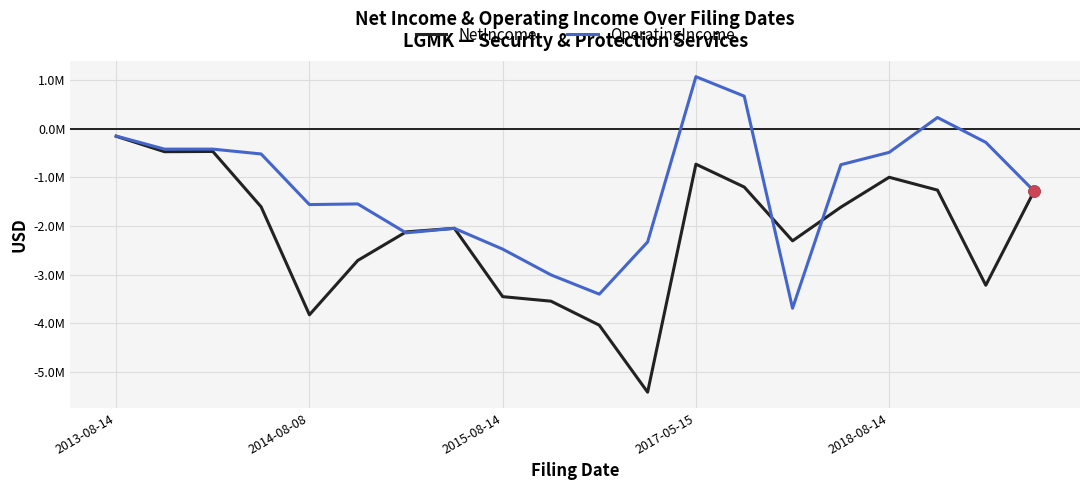

What is the value of the NetIncome point at the 6th from the left?

-2707749